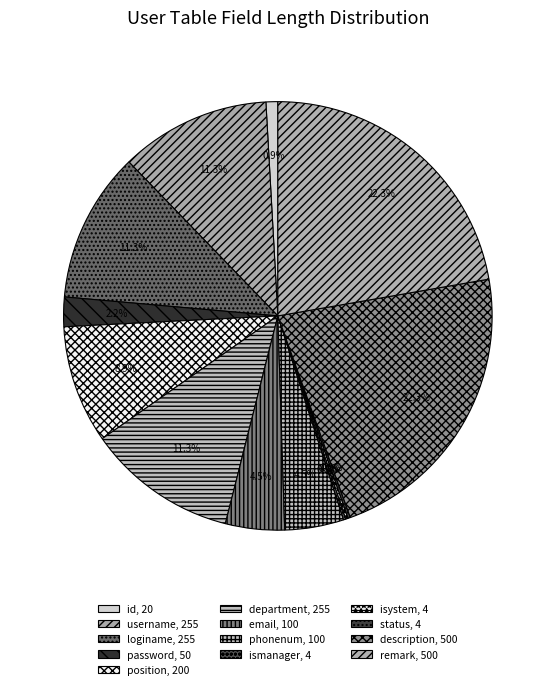

What is the ratio of the value at id to the value at position?

0.1